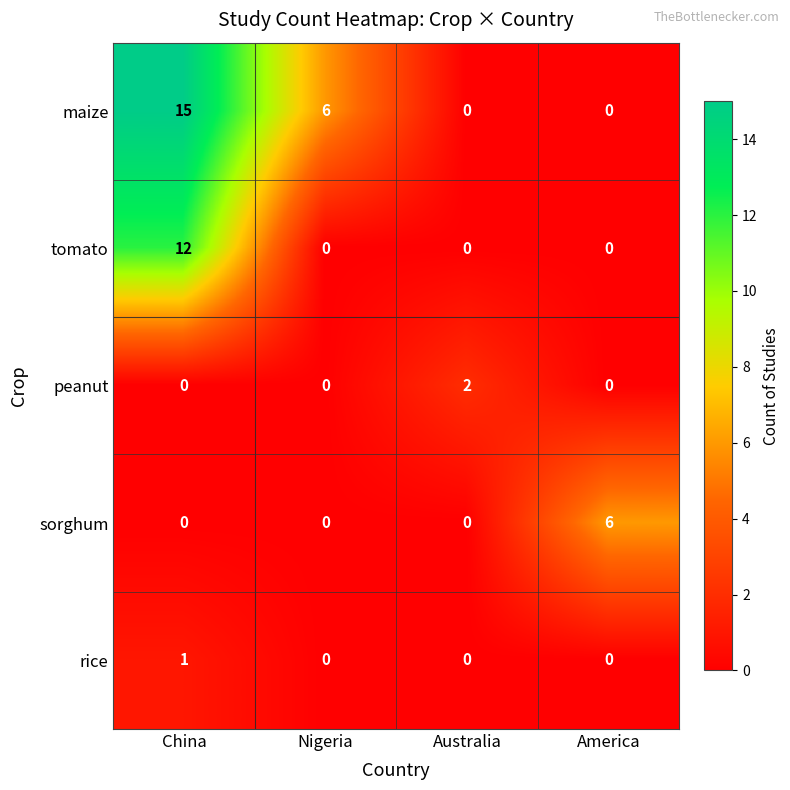

What is the total value across all series at Nigeria?

6